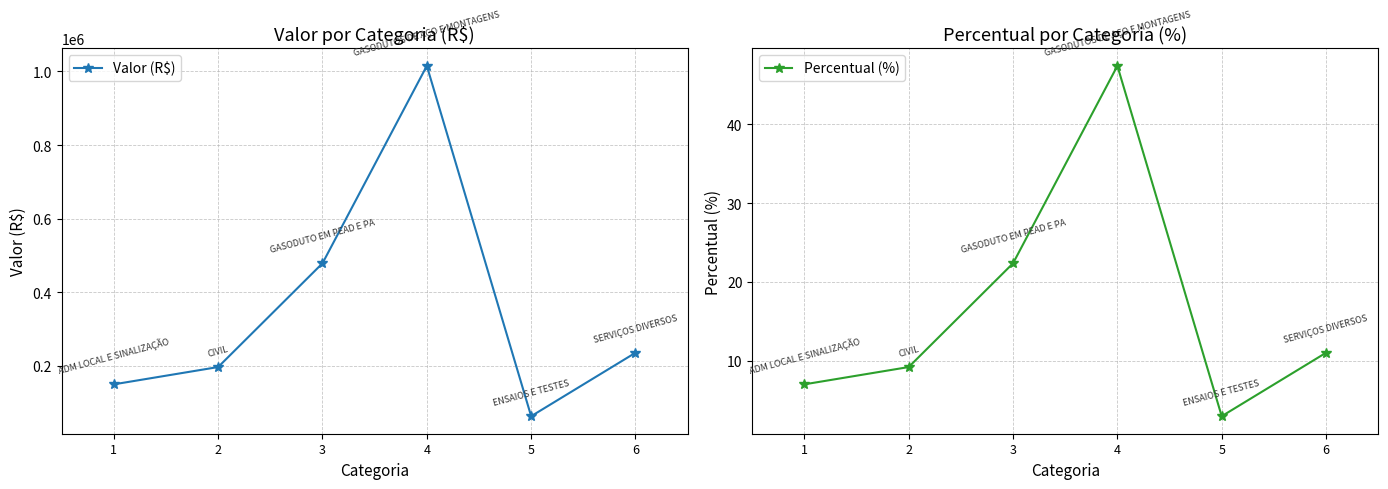

True or false: Valor (R$) and Percentual (%) cross at least once.

False